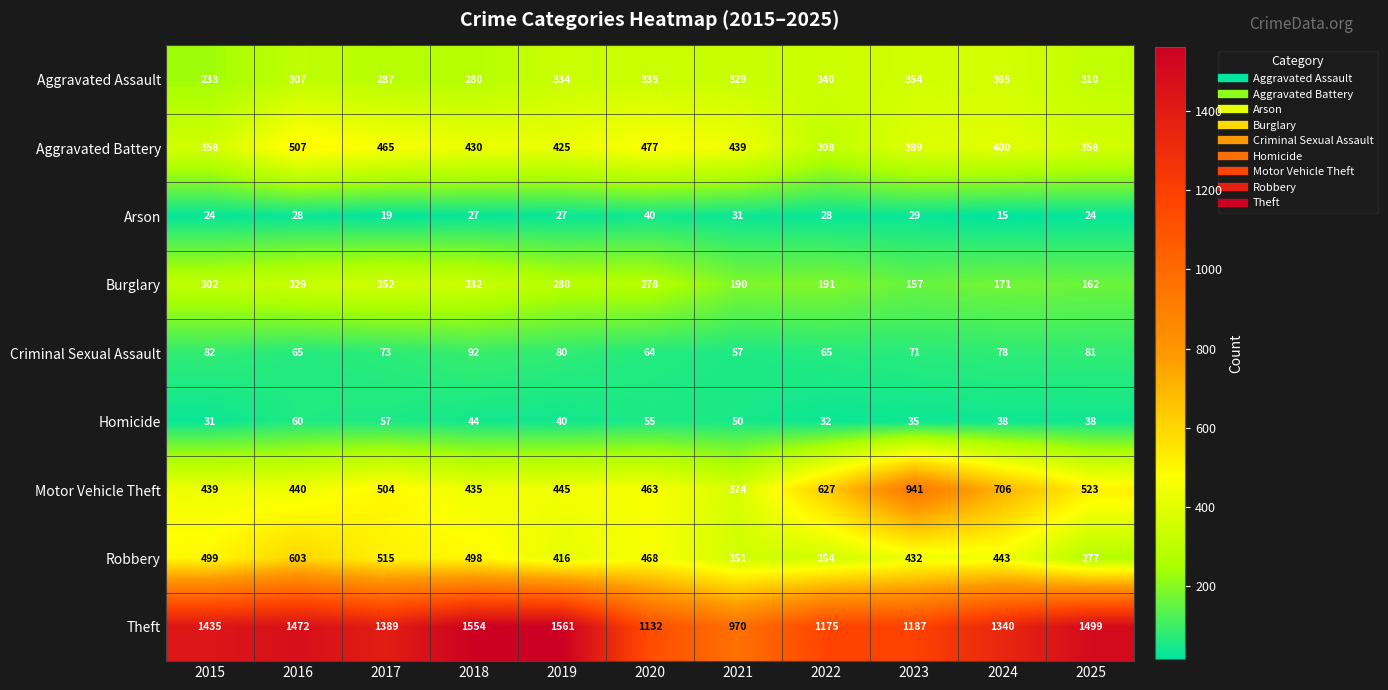

Which series has the largest total across all categories?

Theft